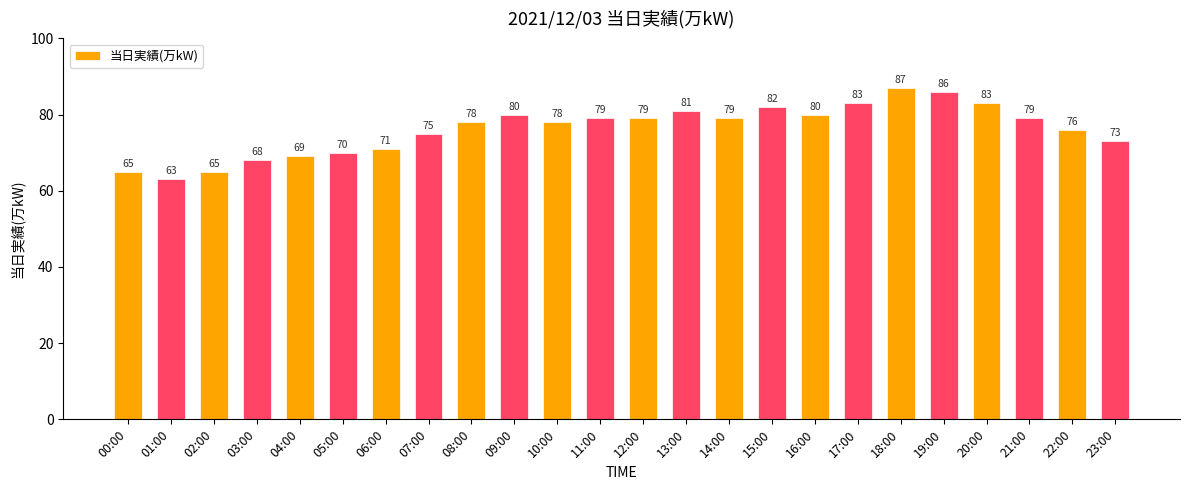

What is the value of the 1st bar from the left?

65